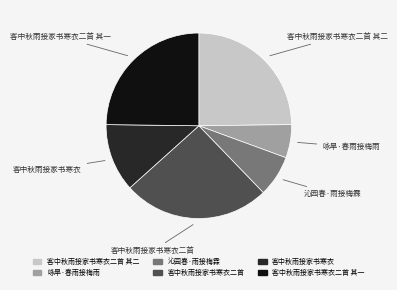

Which has a higher value, 客中秋雨接家书寒衣二首 其二 or 客中秋雨接家书寒衣二首?

客中秋雨接家书寒衣二首